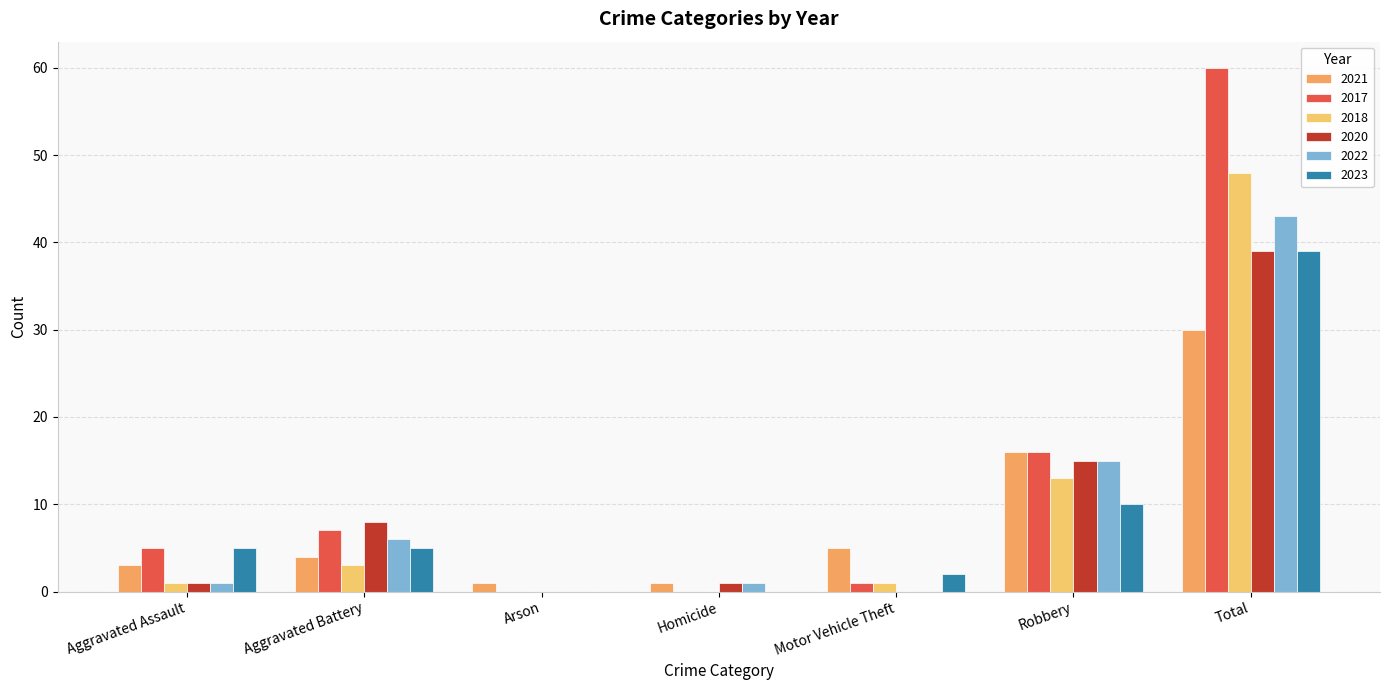

What is the label of the 3rd bar from the left?

Arson